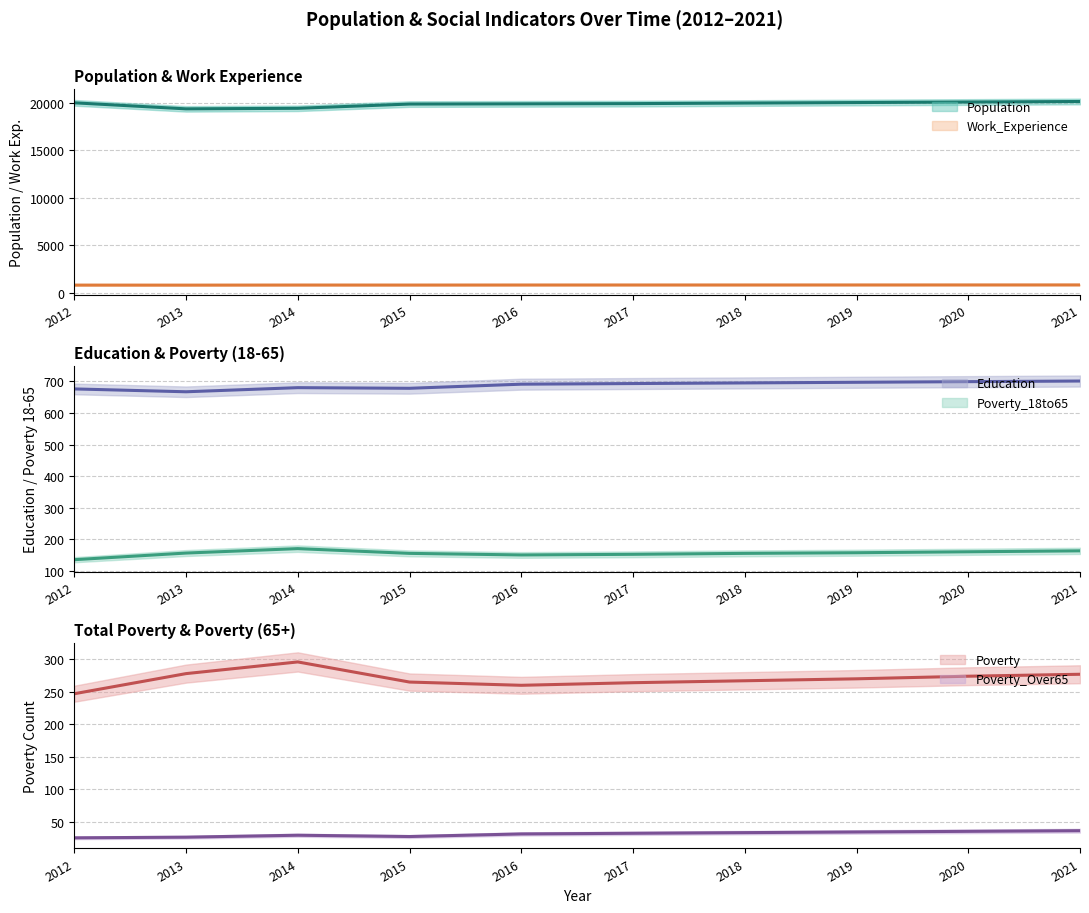

What is the minimum value for Work_Experience?

791